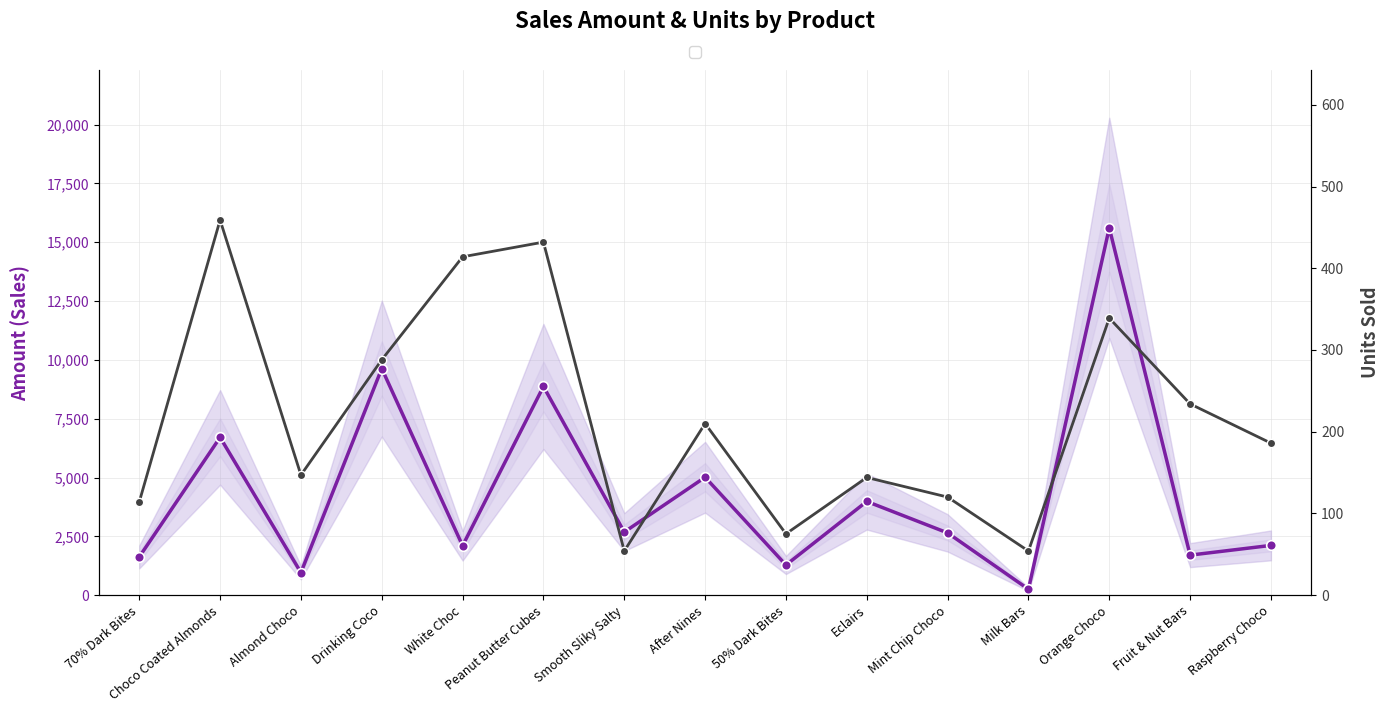

What is the label of the 7th point from the left?

Smooth Sliky Salty